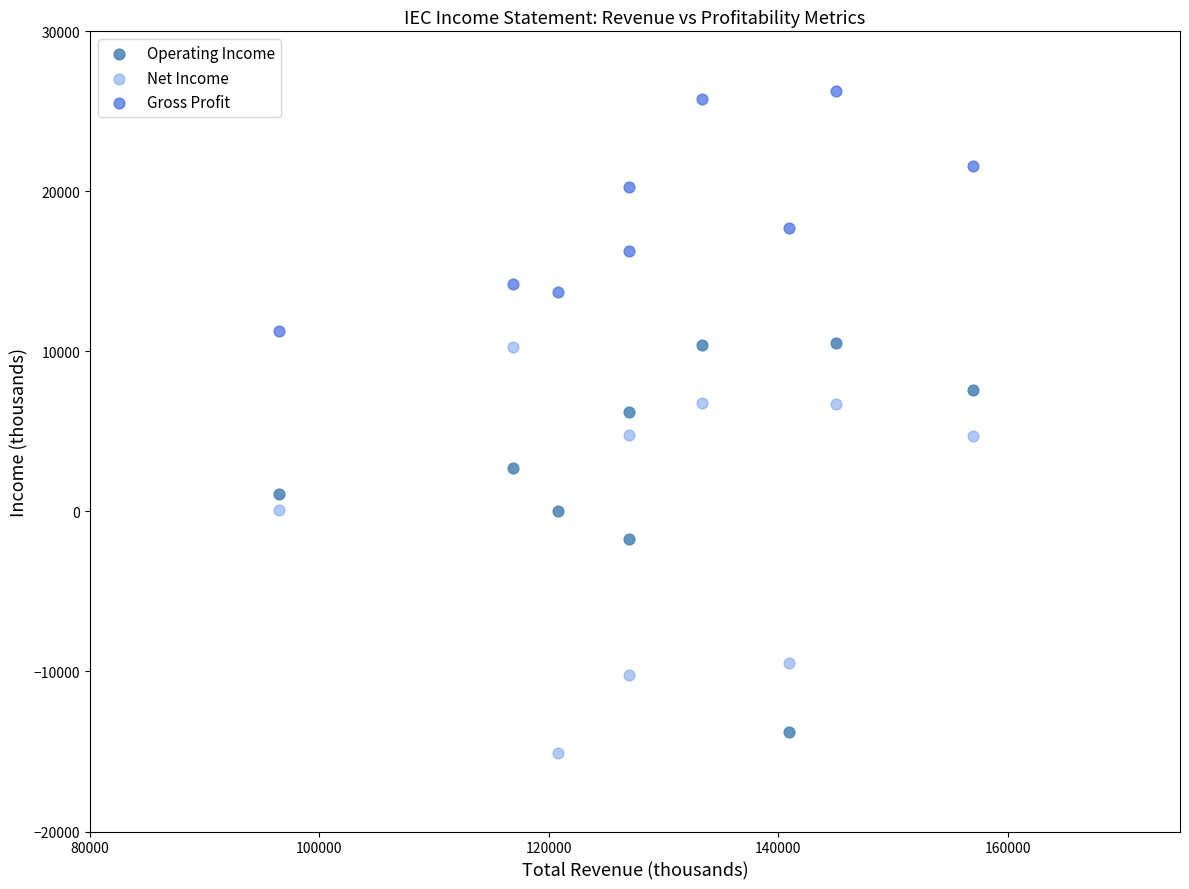

Which series contains the highest Y value?

Gross Profit